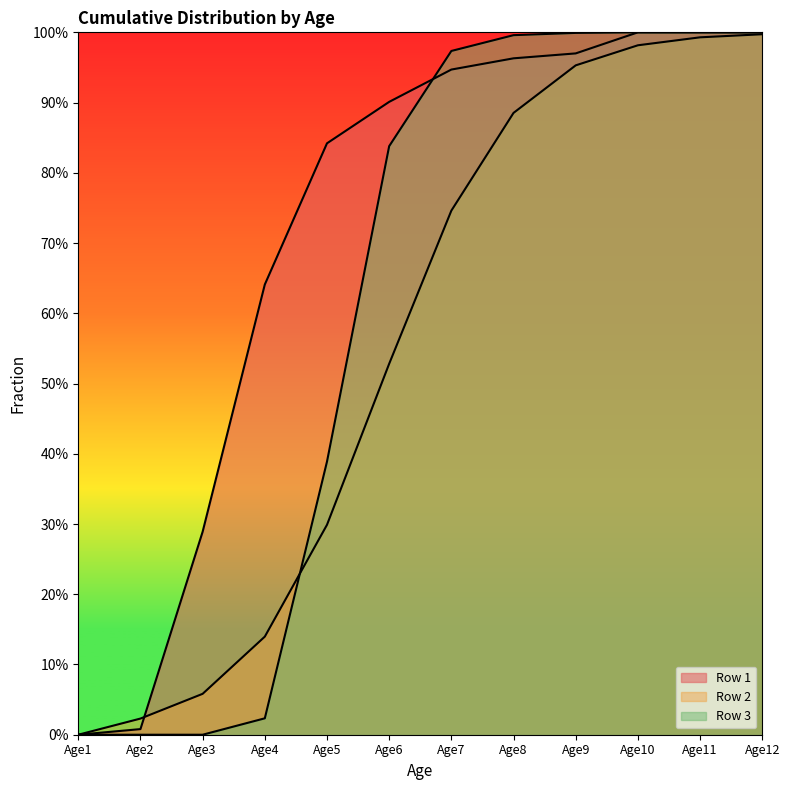

At which category is the sum across all series the highest?

Age12